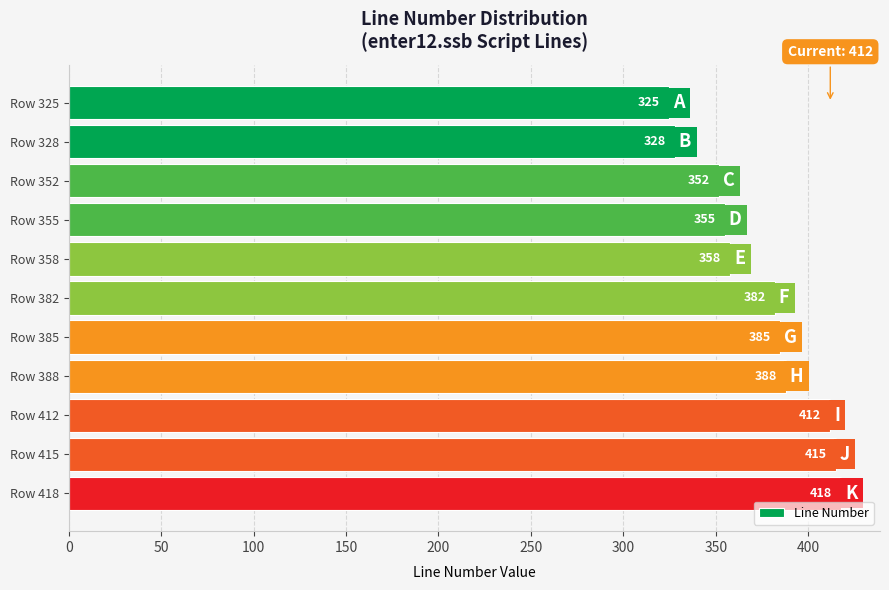

What is the difference between the maximum and minimum values?

93